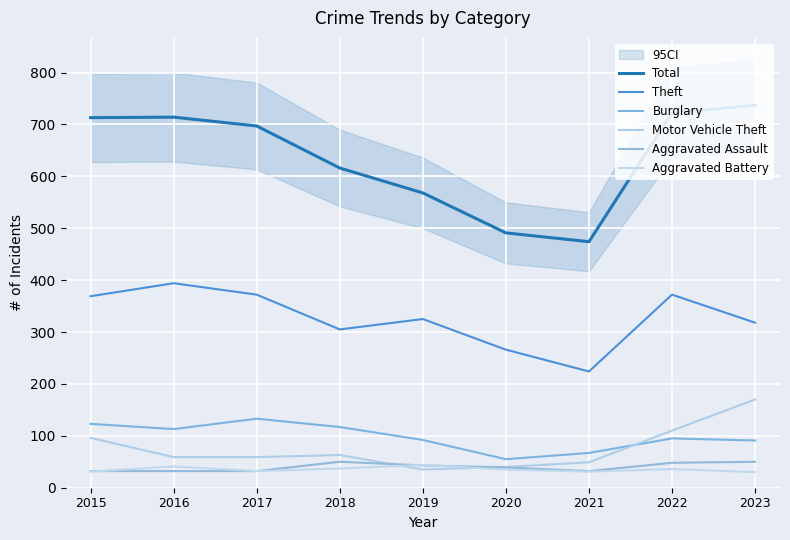

How many series are shown in this chart?

6